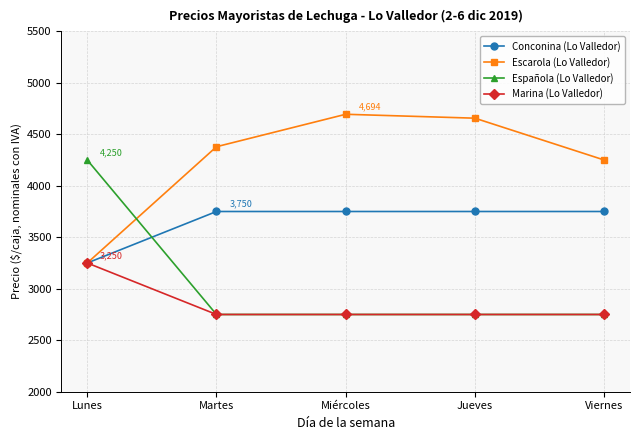

At how many categories does at least one series exceed 3802?

5